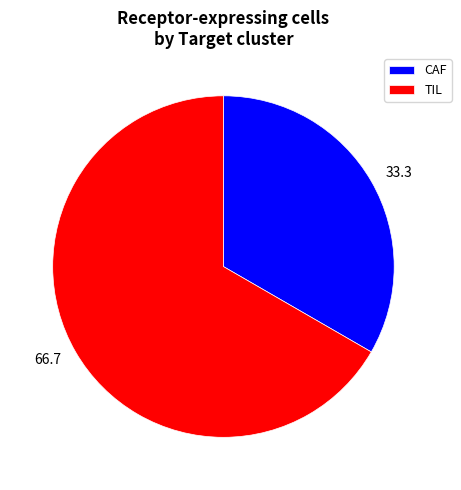

Between CAF and TIL, which is larger?

TIL